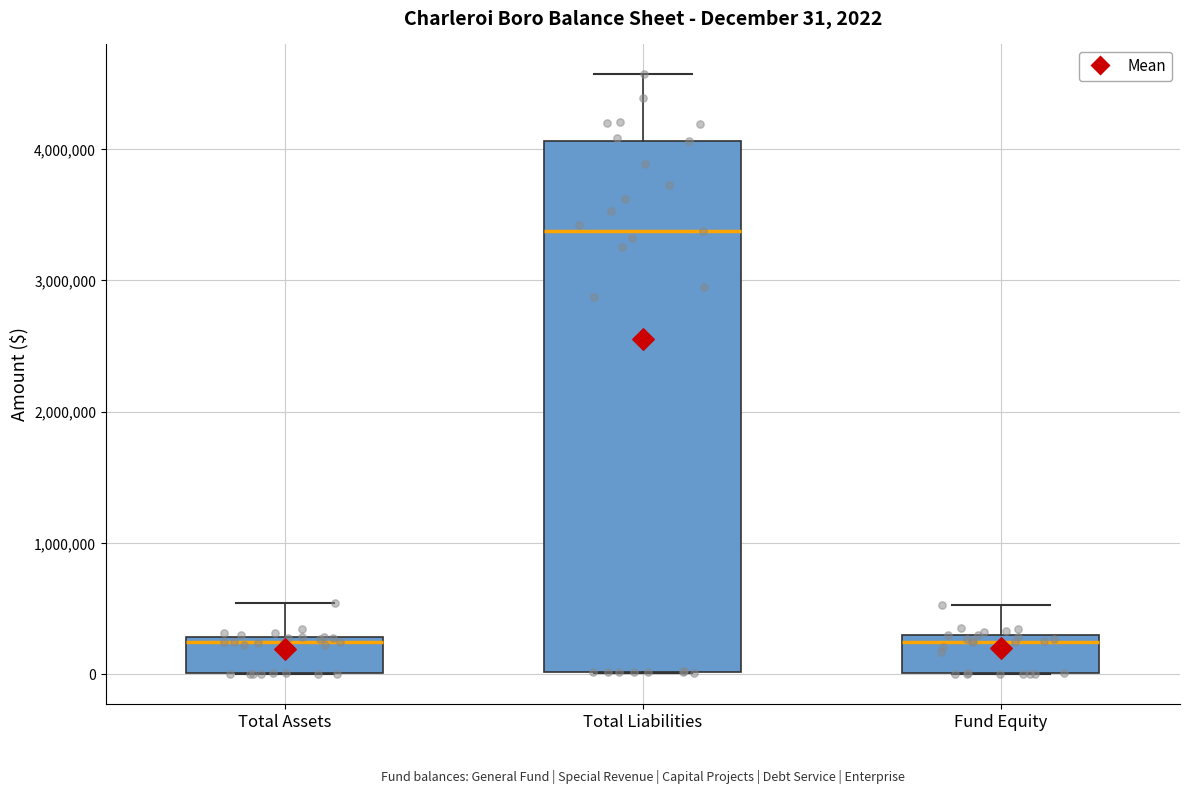

Comparing the boxes themselves (not the whiskers), which one is the tallest?

Total Liabilities